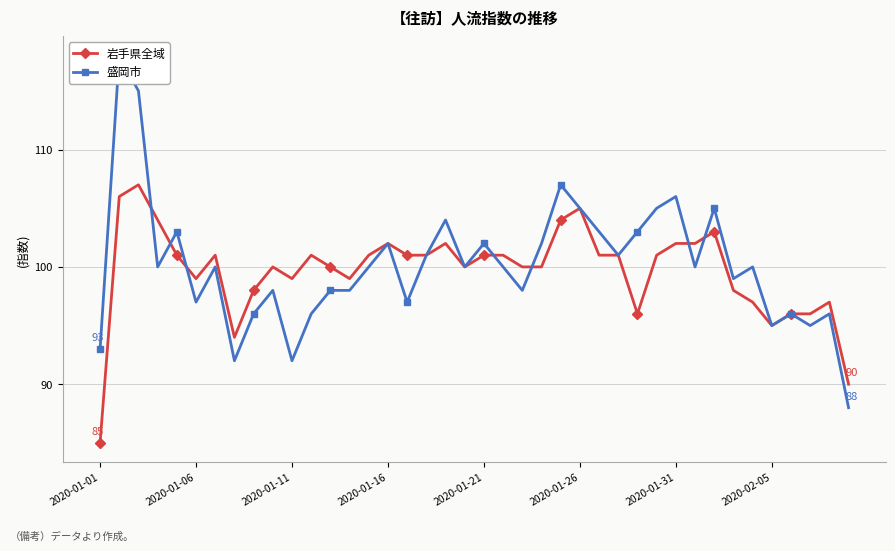

What are all the series names shown in the legend?

岩手県全域, 盛岡市